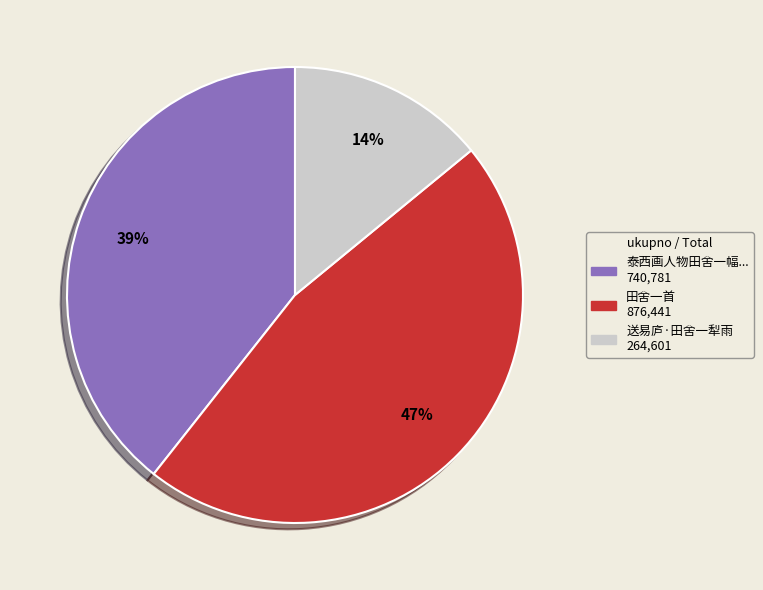

To the nearest percent, what is the average slice percentage?

33%